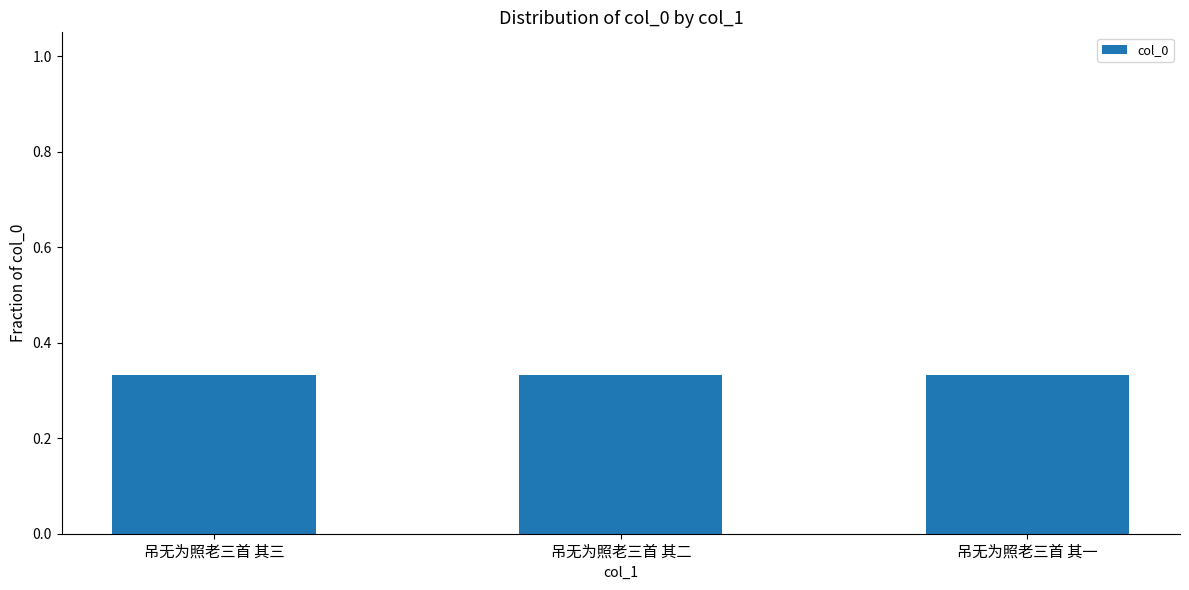

What is the label of the 1st bar from the right?

吊无为照老三首 其一